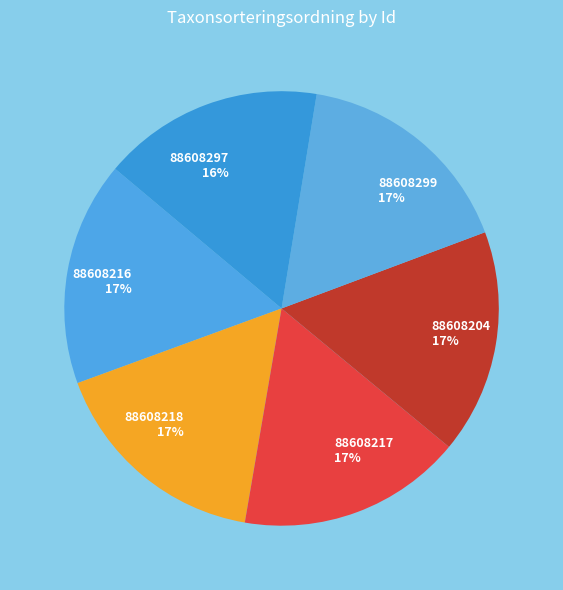

Is it true that 88608216 is 17% of the pie?

True